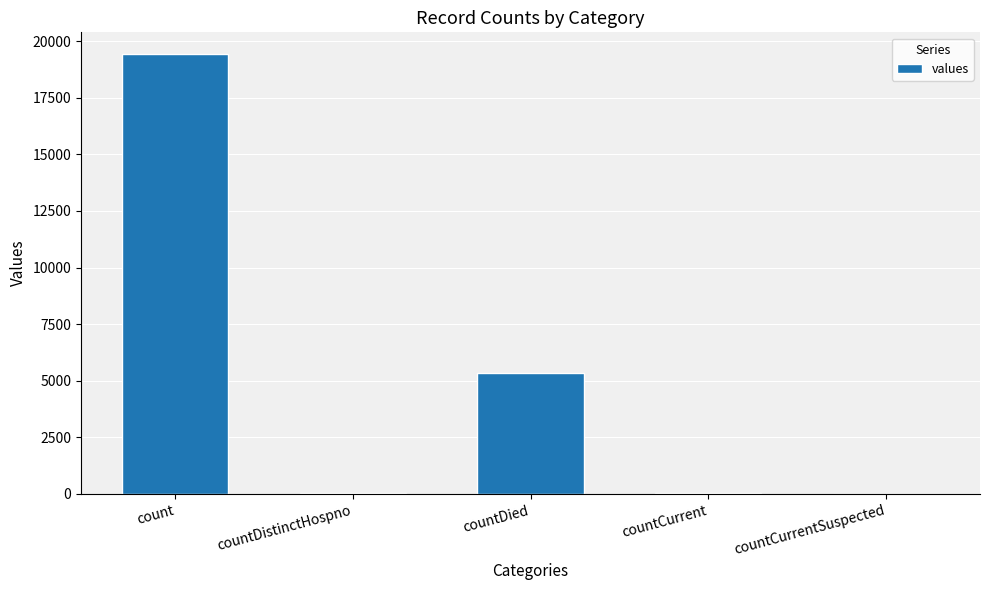

At which label does the data first exceed 60?

count